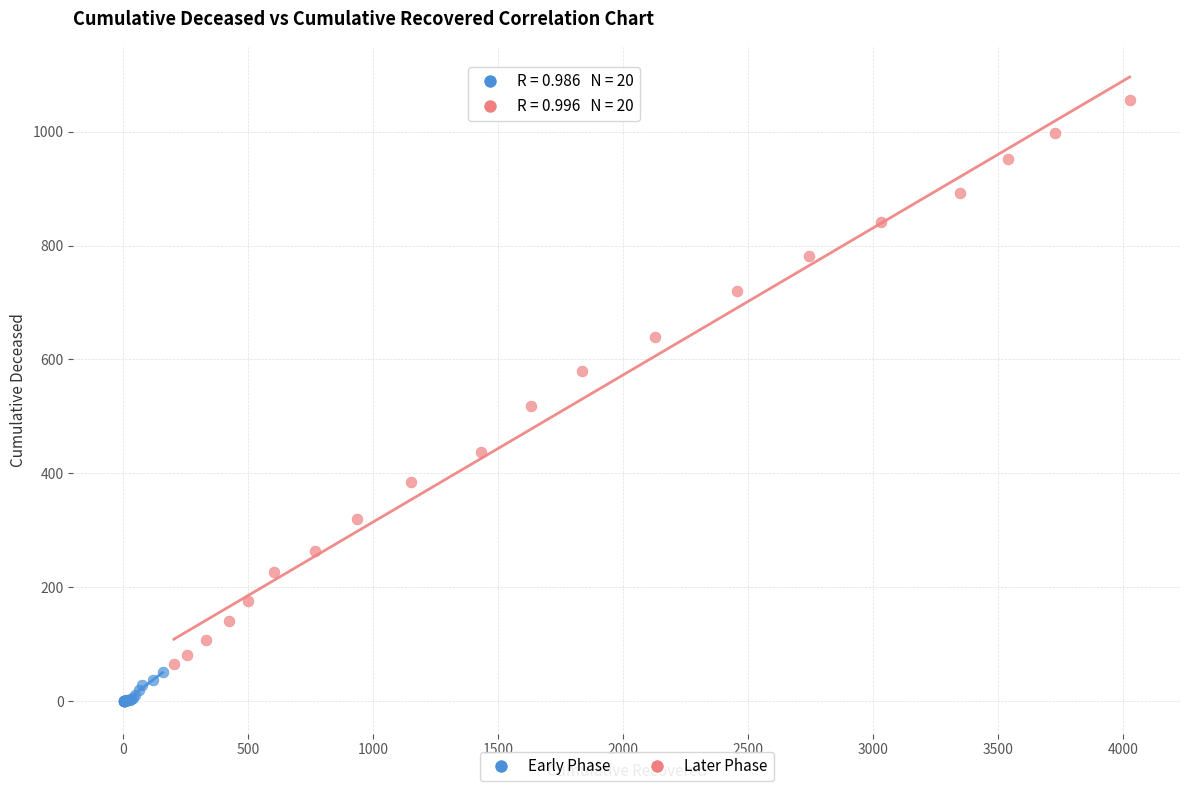

Which series has the largest Y range (max minus min)?

Later Phase